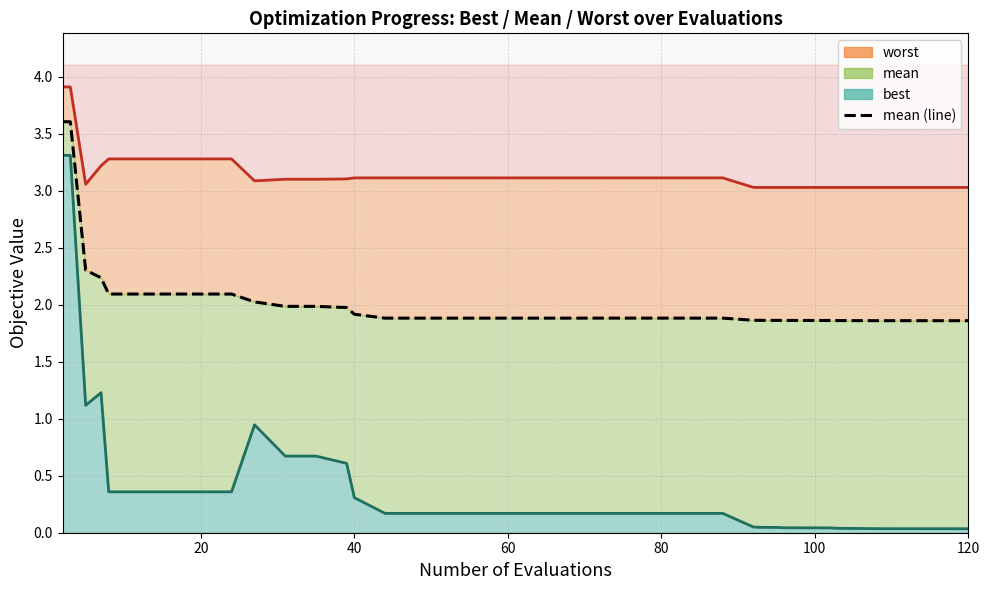

Which series has the widest spread of values?

best line